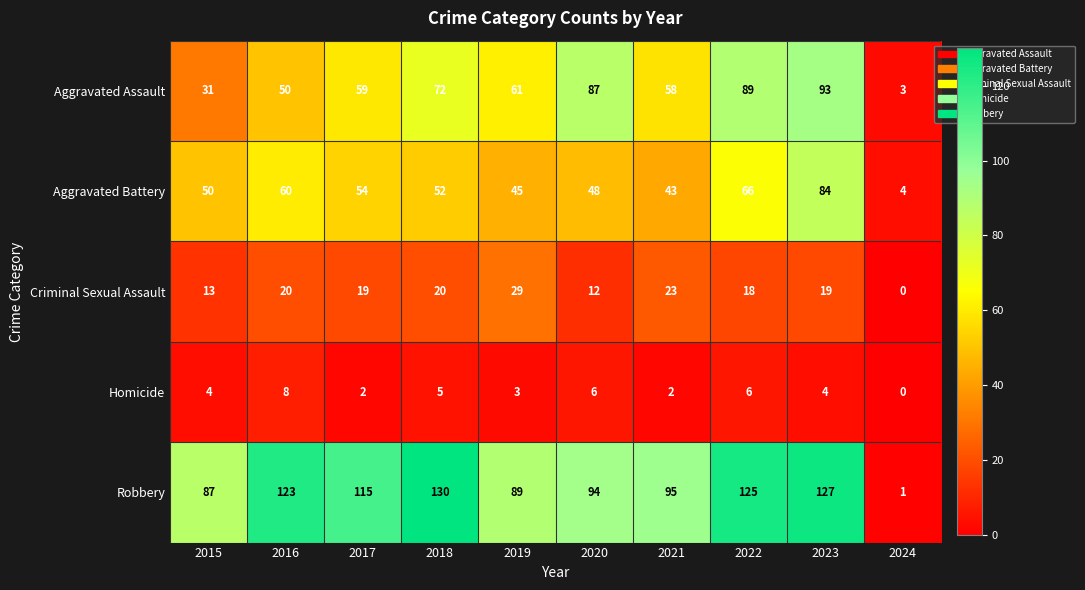

Which label corresponds to the smallest value in the chart?

2024